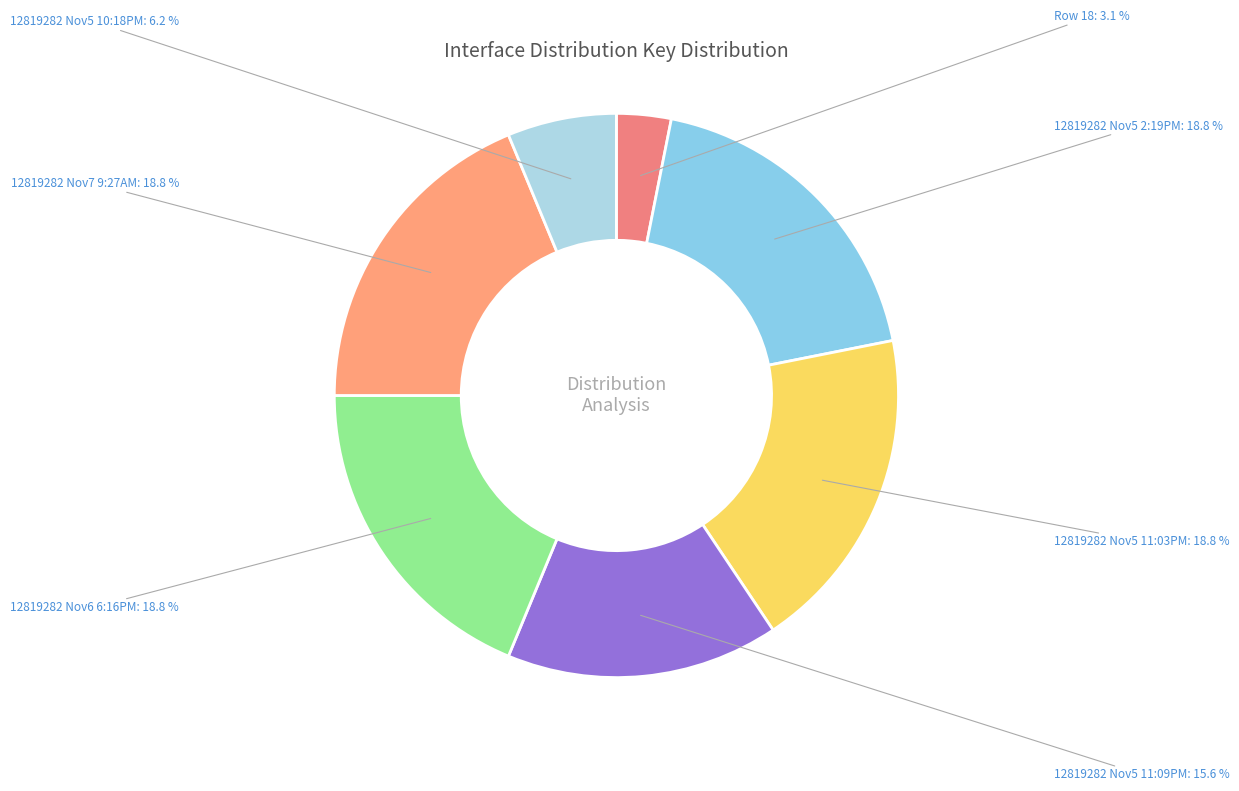

What is the smallest slice in the pie chart?

Row 18